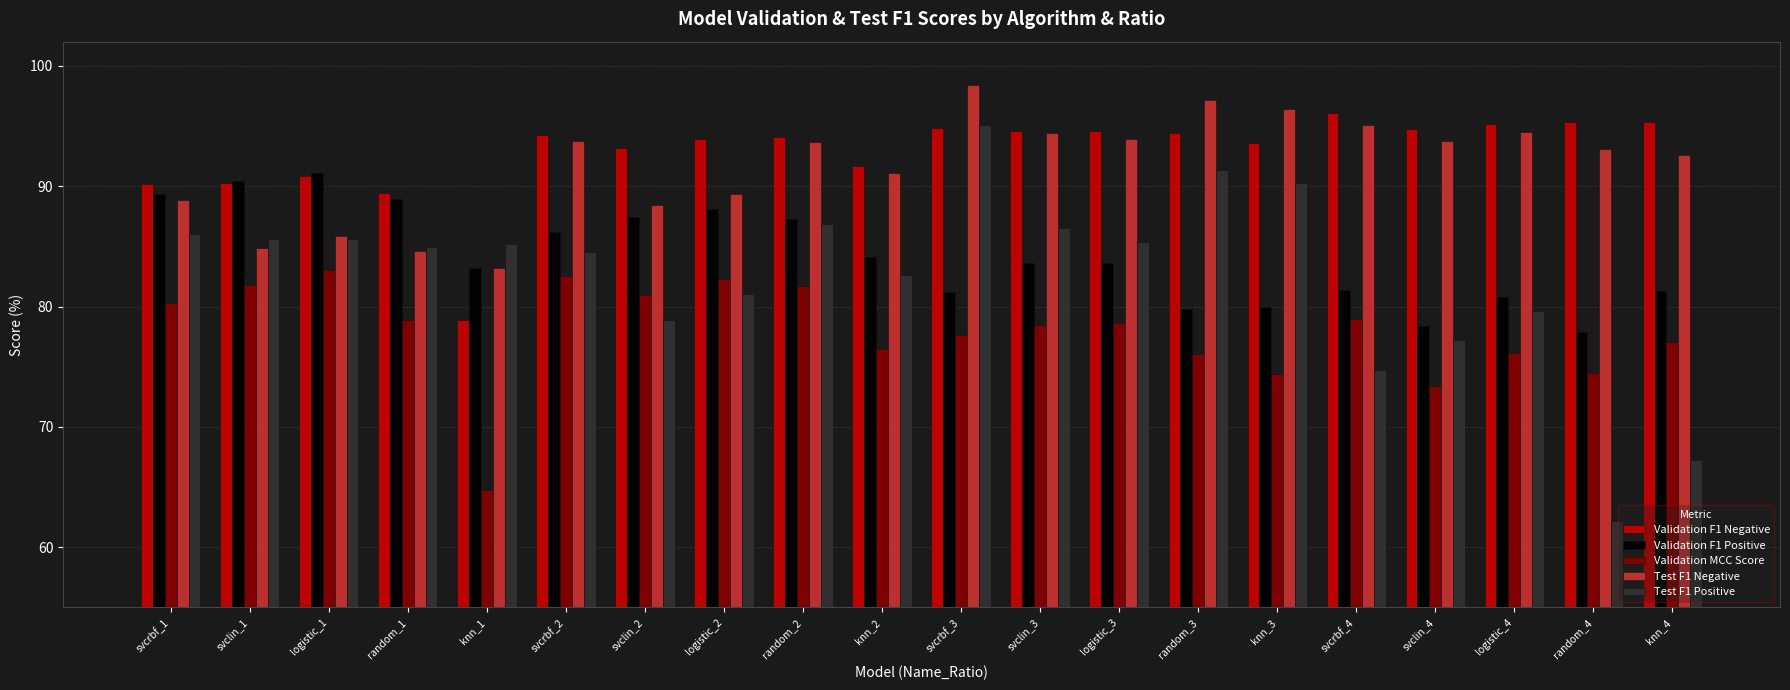

Which series has the largest range (max minus min)?

Test F1 Positive